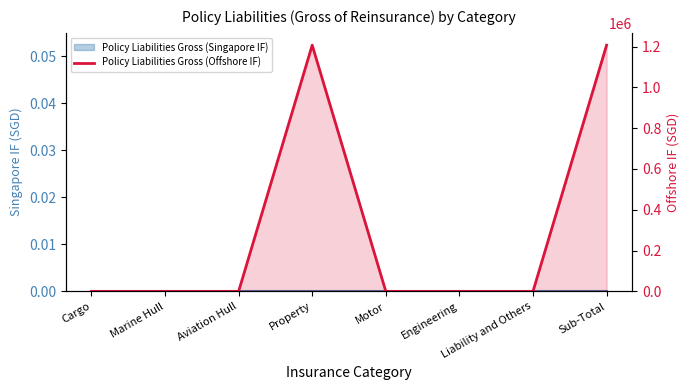

Between Property and Engineering, which is larger?

Property